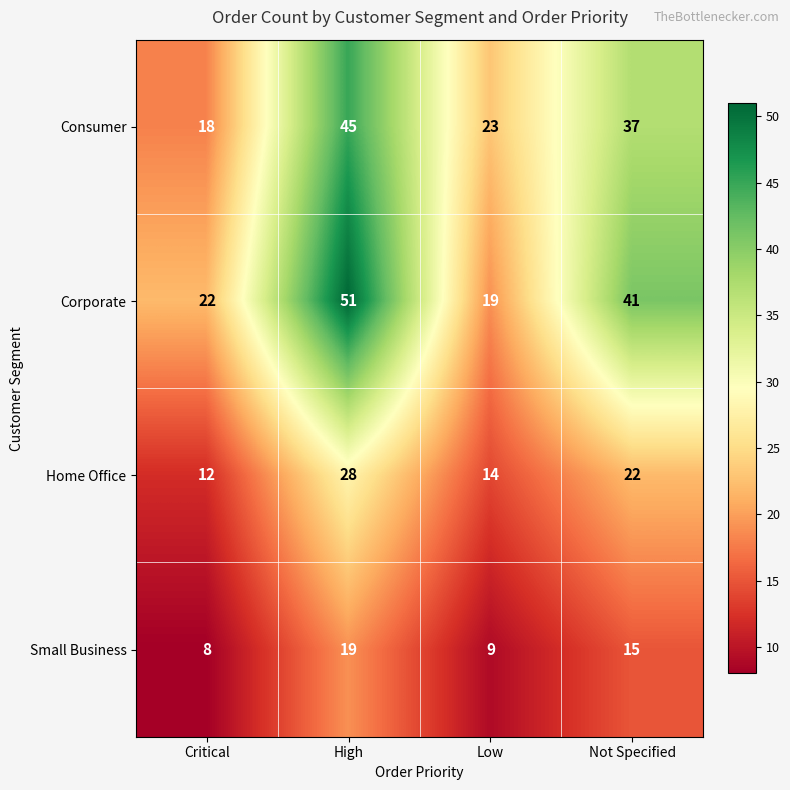

What is the spread (max minus min) of values at Critical?

14